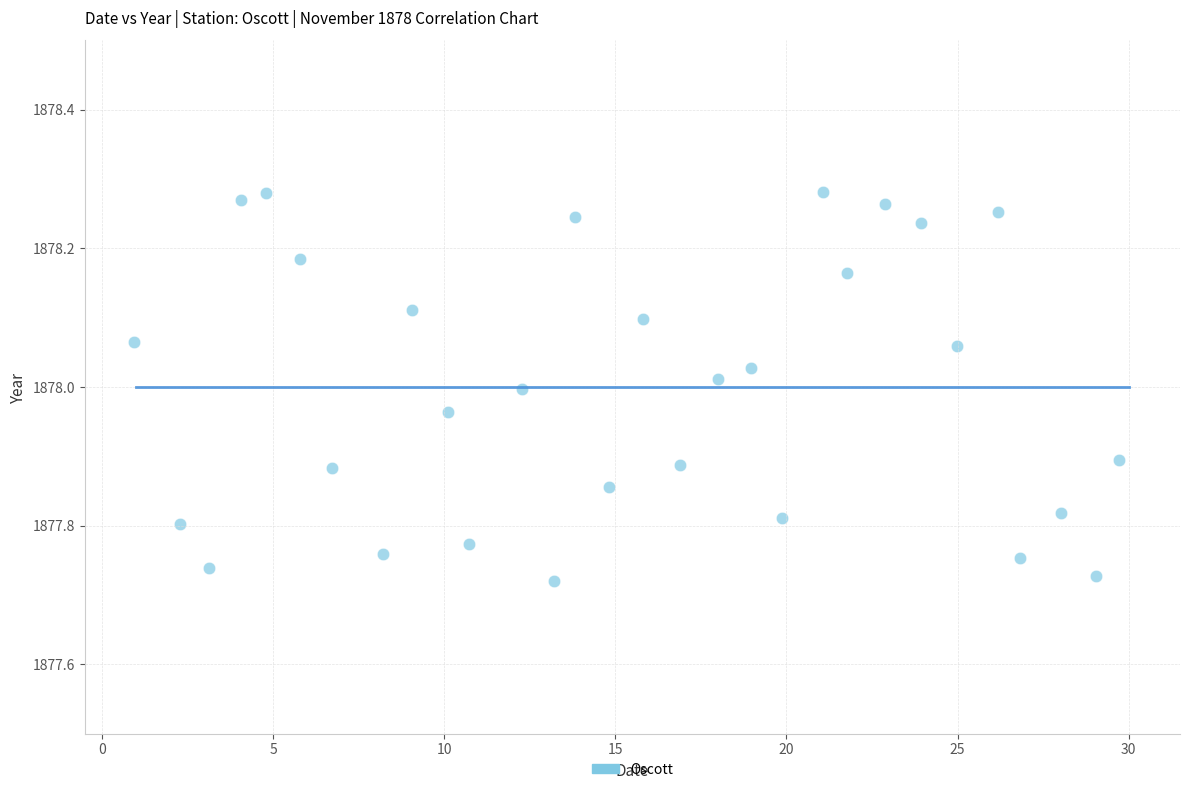

What is the range of X values (max minus min)?

28.8